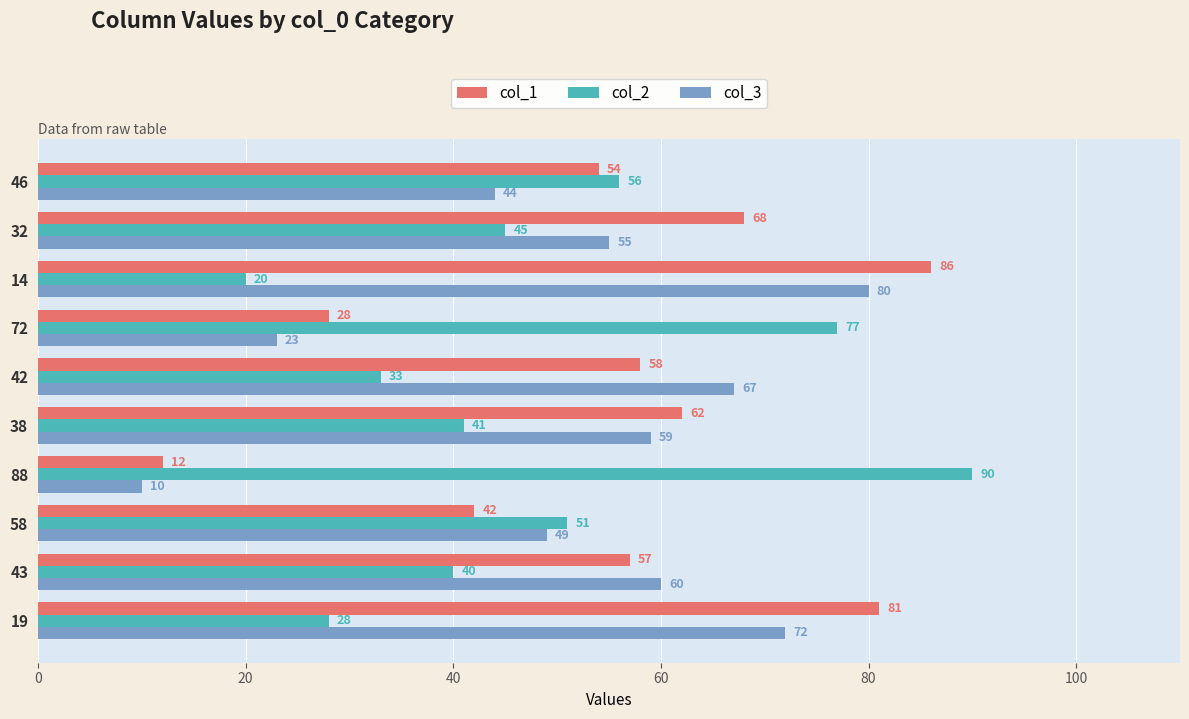

Is the value of col_2 at 32 greater than the value of col_1 at 42?

No